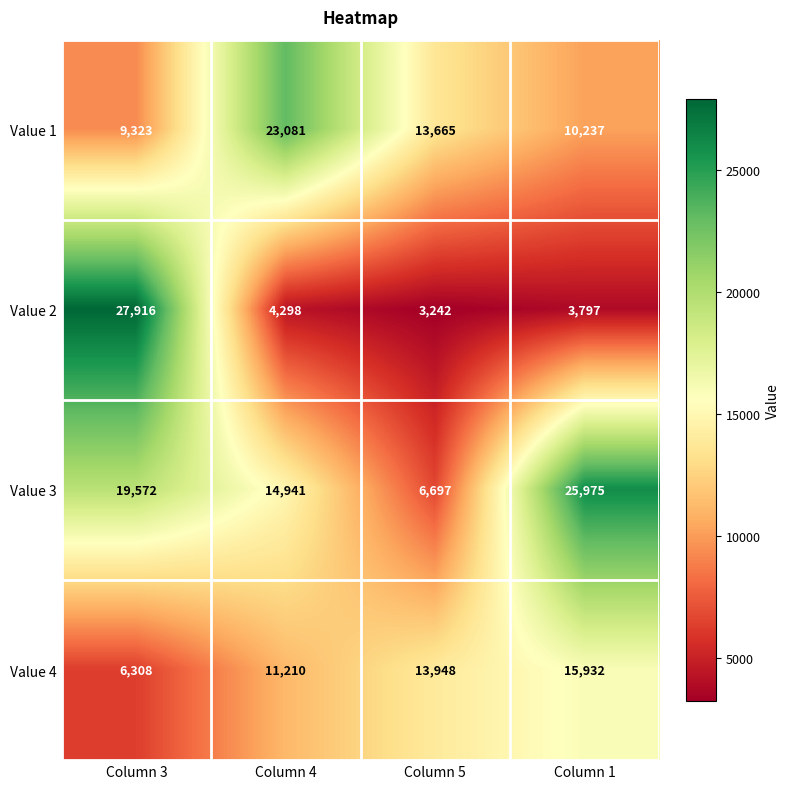

At Column 3, list the series in order from largest to smallest.

Value 2, Value 3, Value 1, Value 4